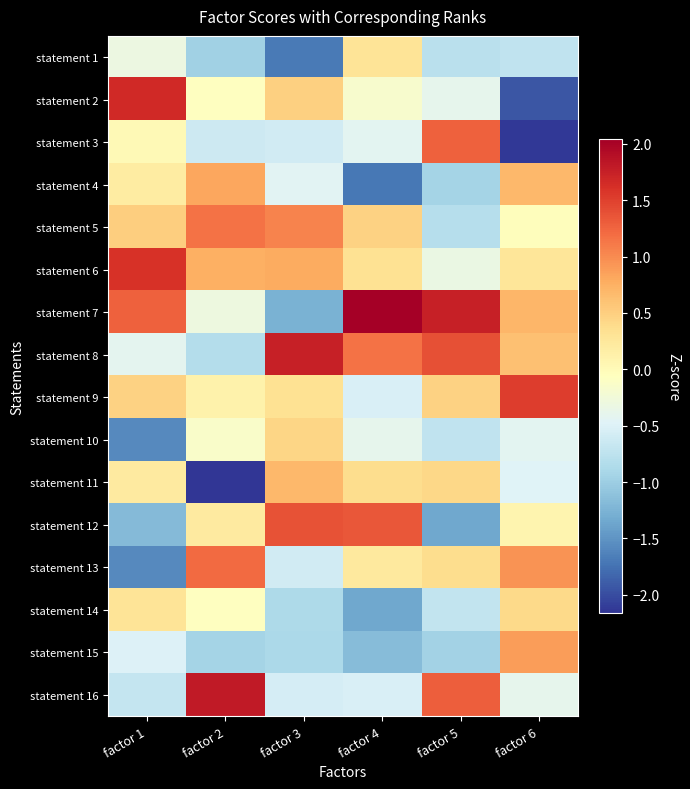

Which category has the lowest value across all series?

factor 2